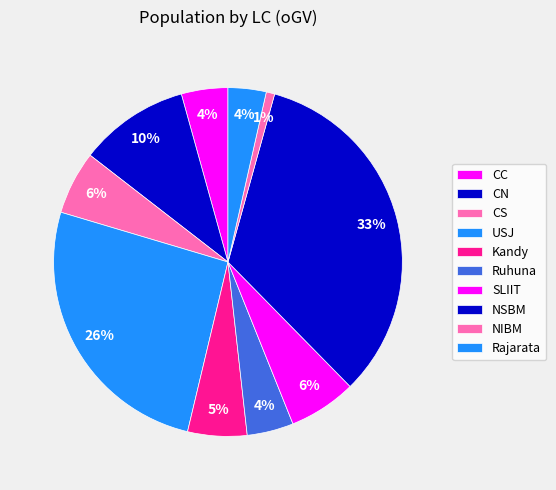

The NSBM slice represents 33% of the pie. True or false?

True